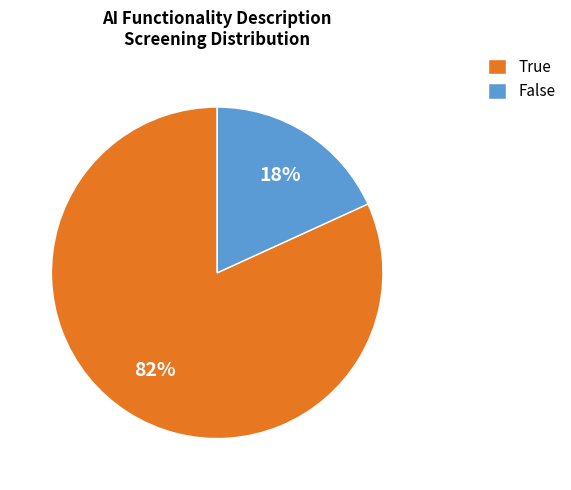

To the nearest percent, what is the average slice percentage?

50%